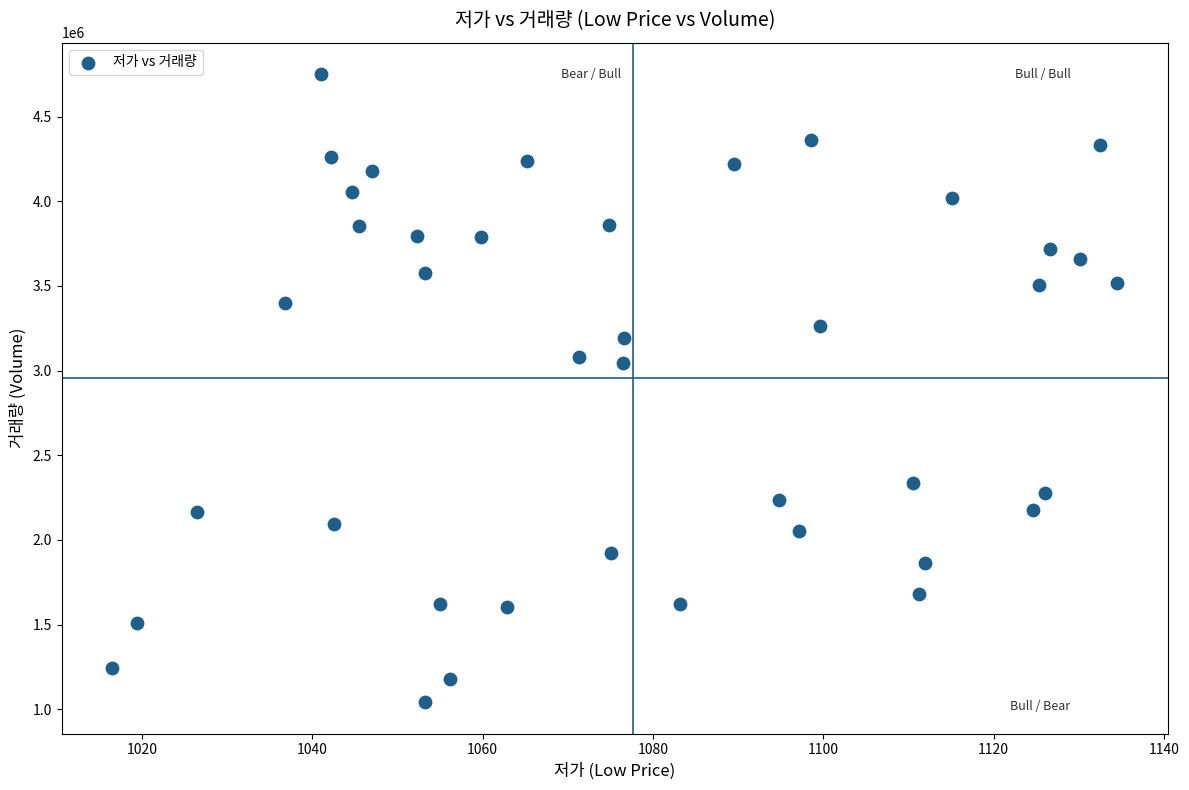

What is the range of Y values (max minus min)?

3708880